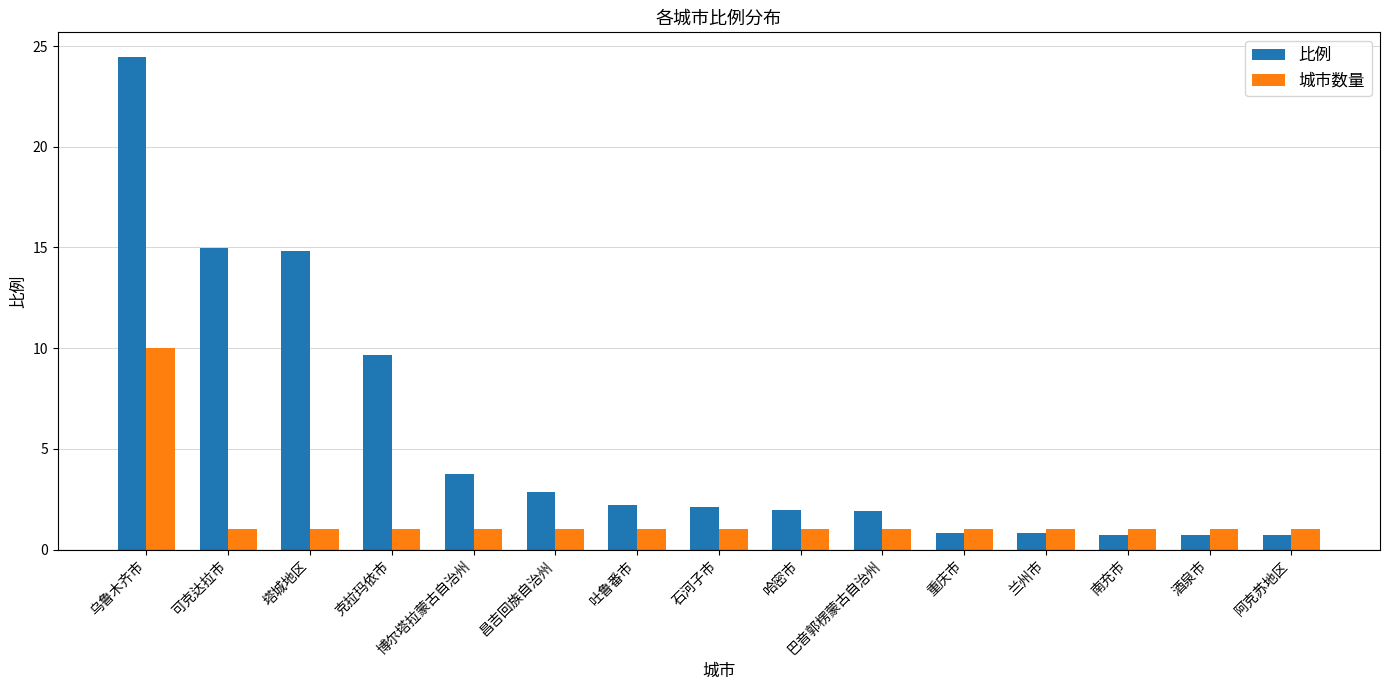

Is the value of 城市数量 at 塔城地区 greater than the value of 比例 at 克拉玛依市?

No